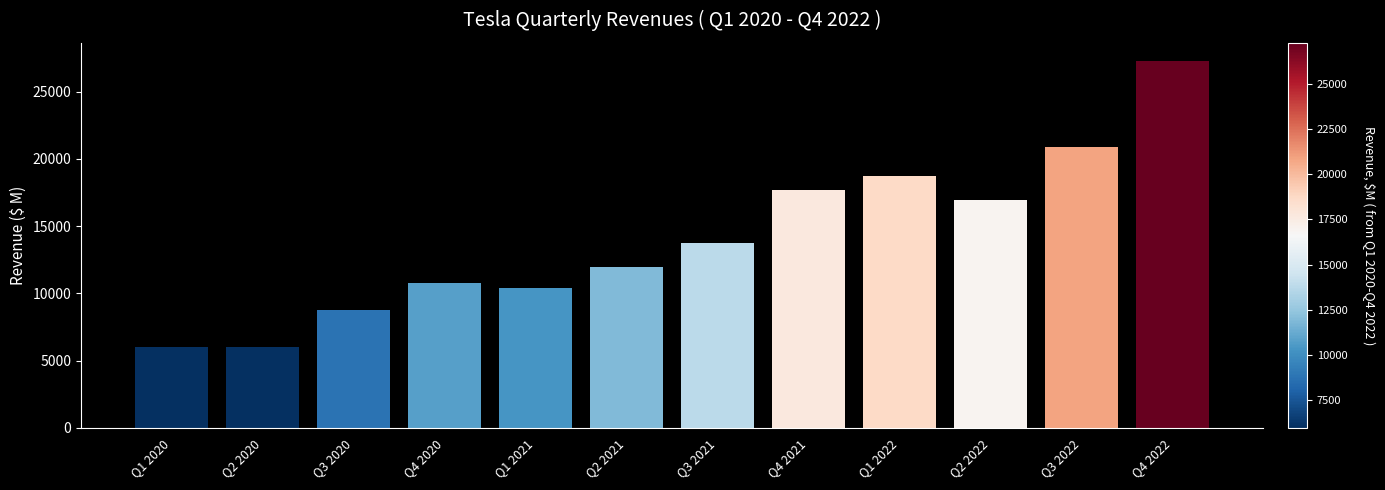

What is the difference between the maximum and minimum values?

21276.3